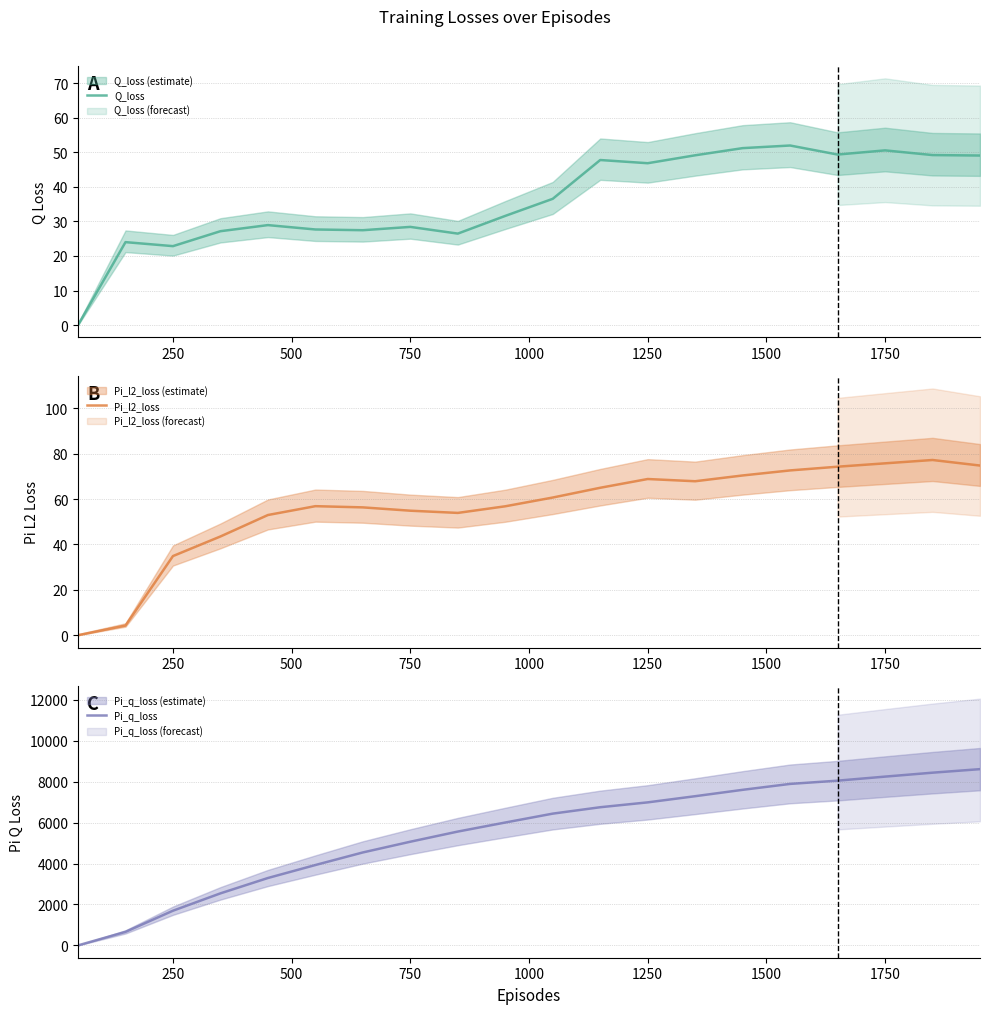

At which label is Pi_l2_loss closest to 38?

250